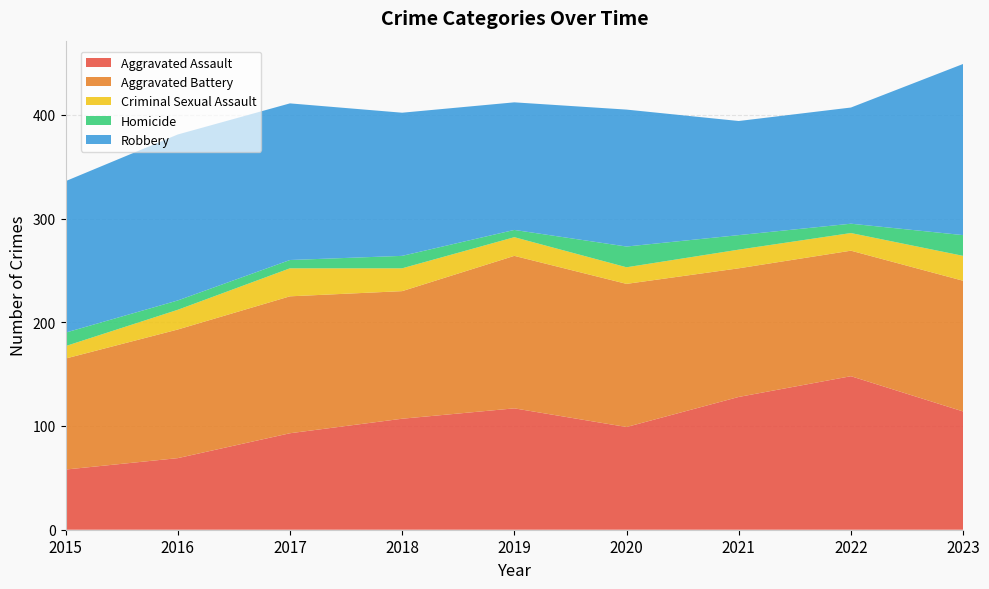

Reading right to left, transcribe all the data shown in this chart.

Aggravated Assault: 2023=114	2022=148	2021=128	2020=99	2019=117	2018=107	2017=93	2016=69	2015=58
Aggravated Battery: 2023=126	2022=121	2021=124	2020=138	2019=147	2018=123	2017=132	2016=124	2015=107
Criminal Sexual Assault: 2023=24	2022=17	2021=18	2020=16	2019=18	2018=22	2017=27	2016=19	2015=12
Homicide: 2023=20	2022=9	2021=14	2020=20	2019=7	2018=12	2017=8	2016=9	2015=13
Robbery: 2023=165	2022=112	2021=110	2020=132	2019=123	2018=138	2017=151	2016=160	2015=146